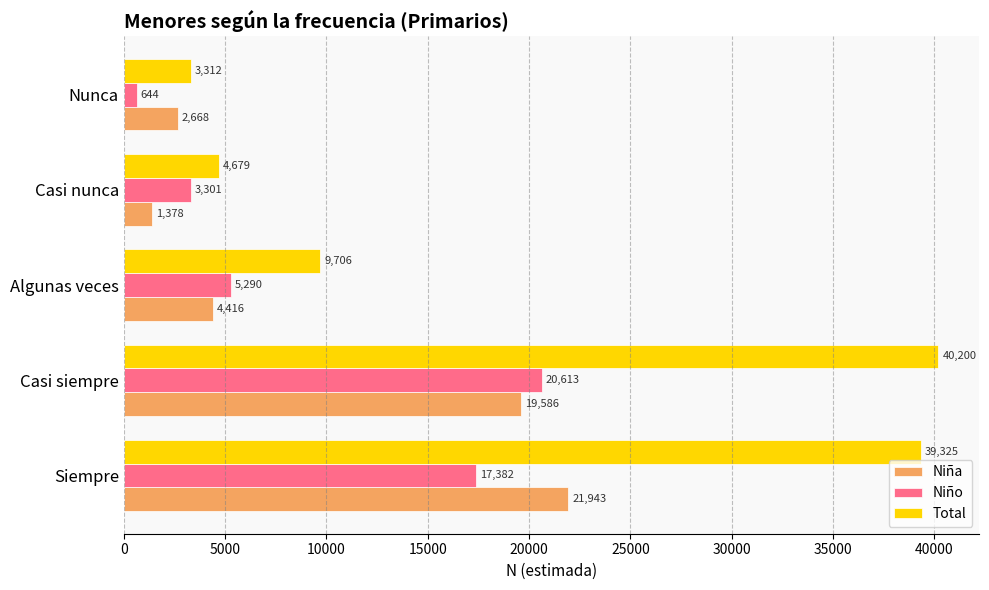

What is the maximum value shown in the chart?

40200